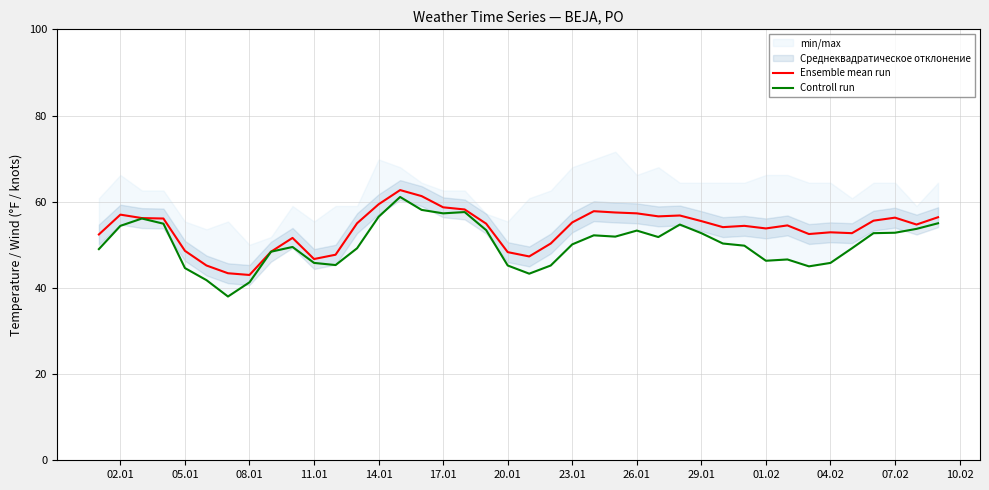

What is the lowest value of the Ensemble mean run series?

43.0